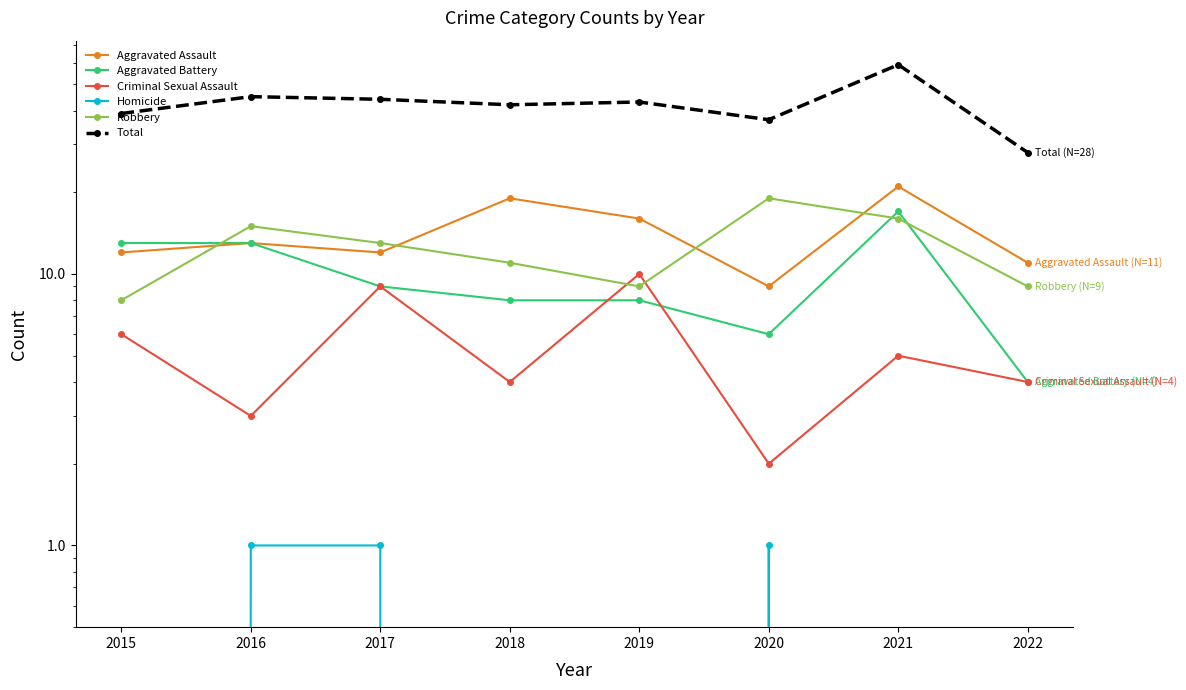

At which label does Aggravated Assault first exceed 13?

2018